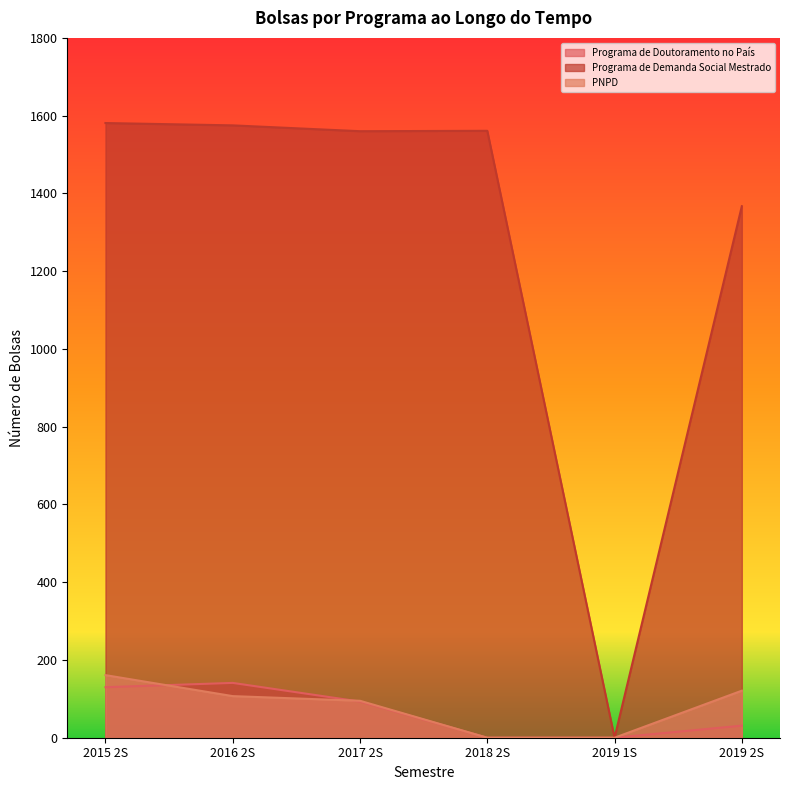

Is it true that PNPD equals 109 at 2019 1S?

False